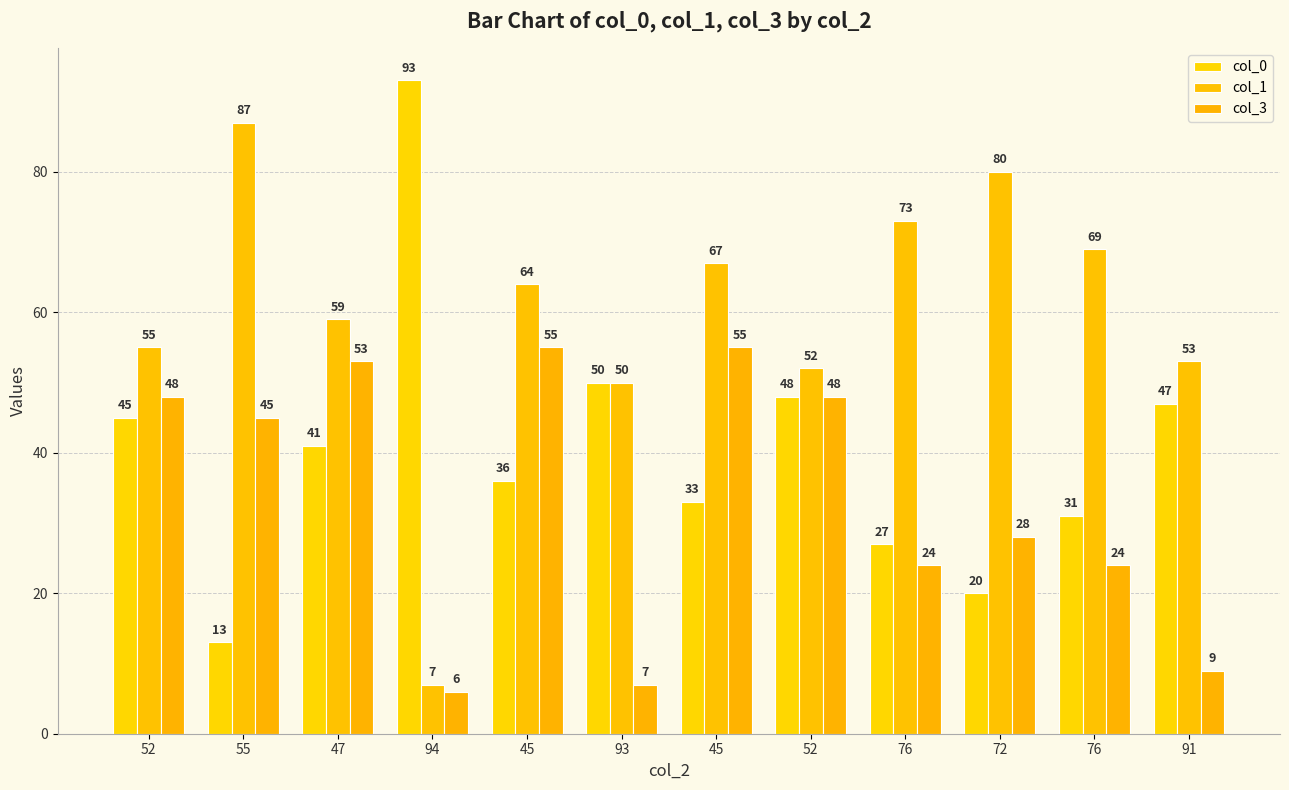

Rank the categories by col_3 value from lowest to highest.

94, 93, 91, 76, 76, 72, 55, 52, 52, 47, 45, 45